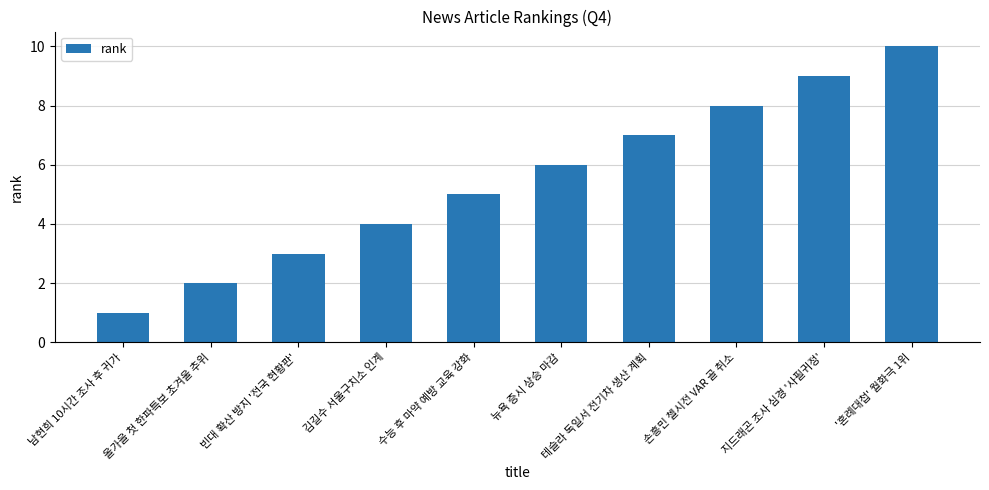

Reading right to left, what are all the values shown in this chart?

10	9	8	7	6	5	4	3	2	1